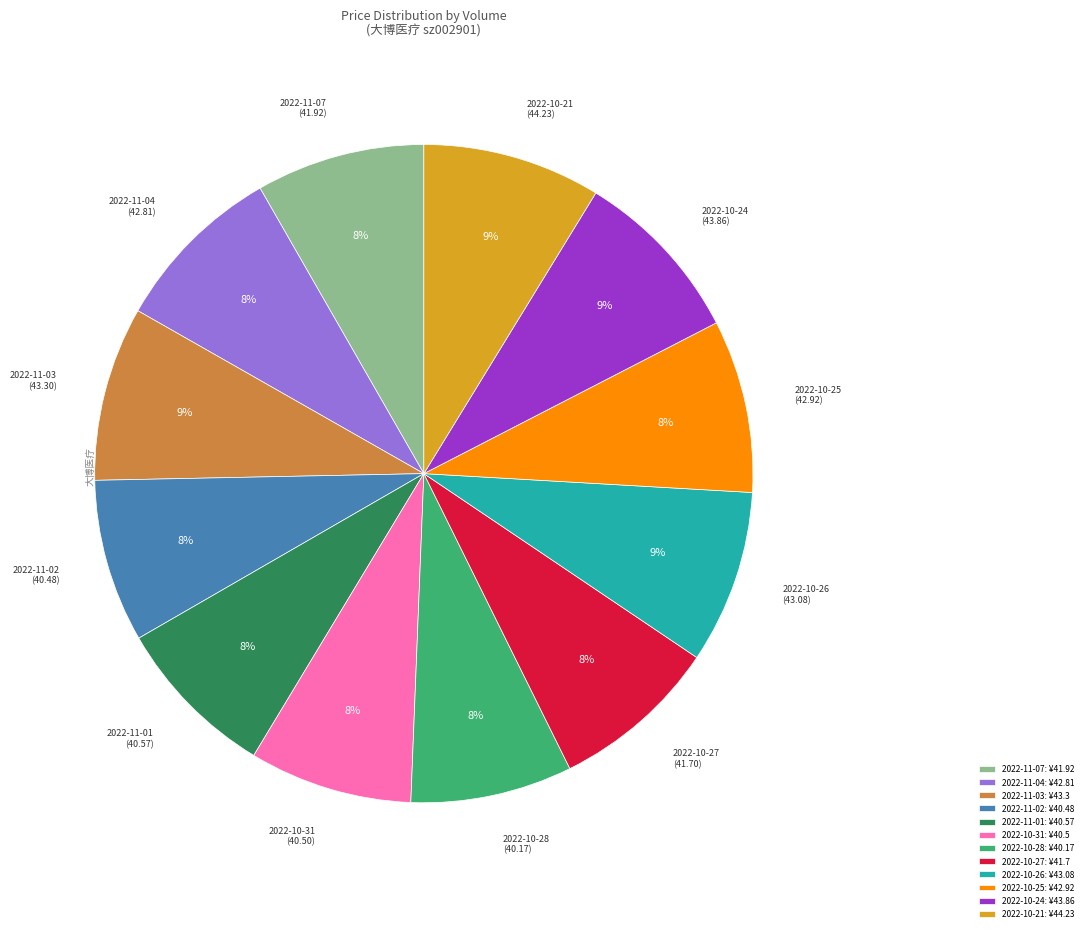

The 2022-10-21: ¥44.23 slice represents 1% of the pie. True or false?

False